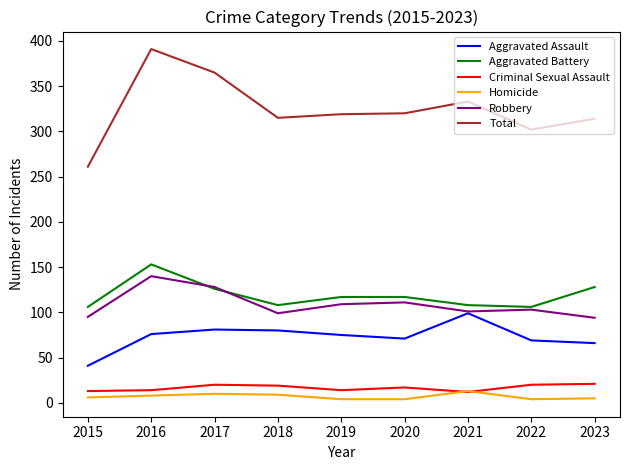

What is the sum of all Criminal Sexual Assault values?

150